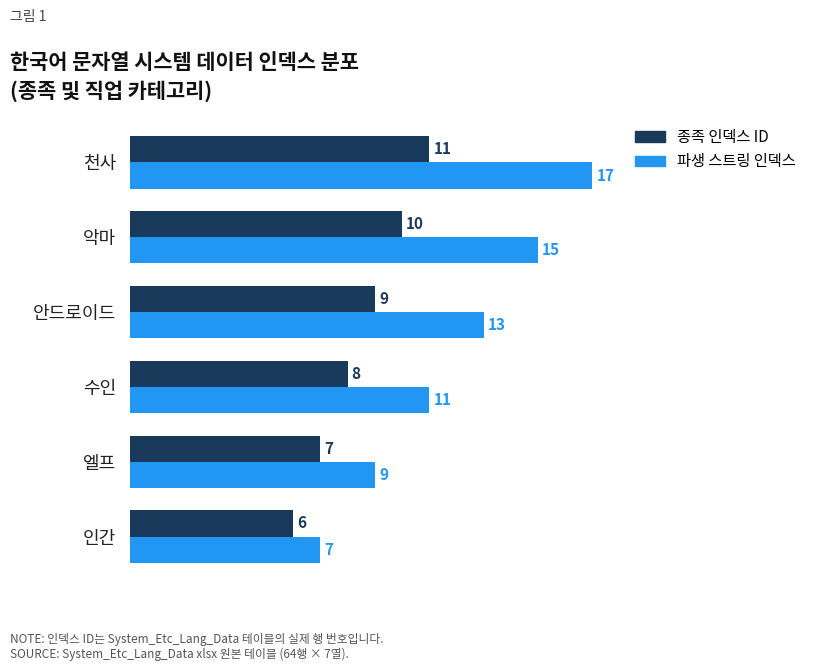

Which series has the largest range (max minus min)?

파생 스트링 인덱스